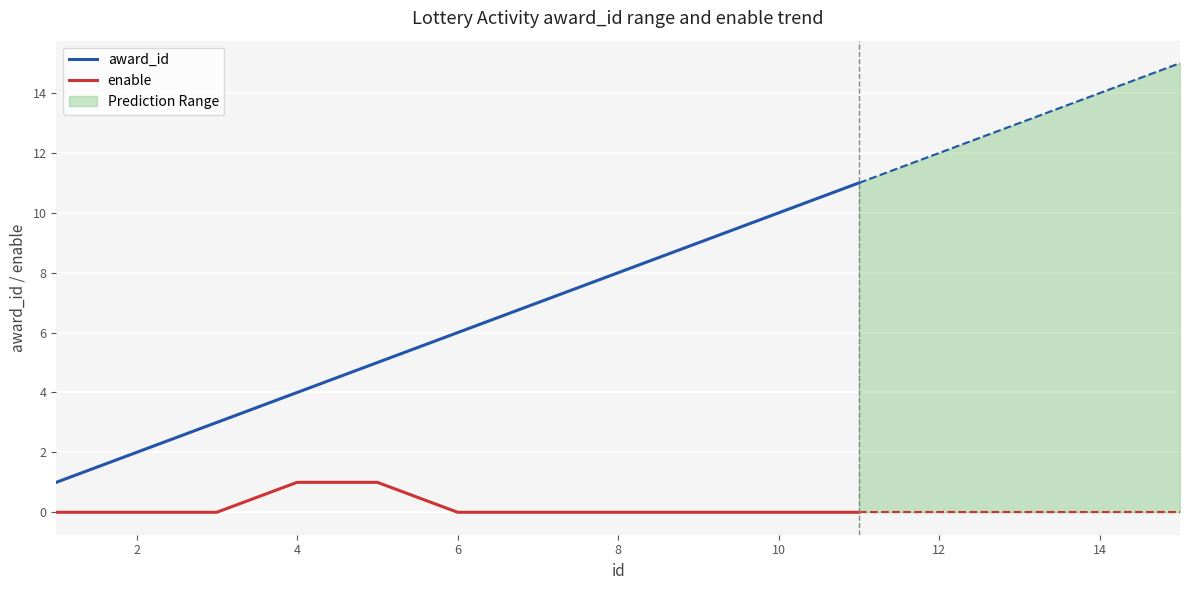

How many enable values are between 0 and 1?

11